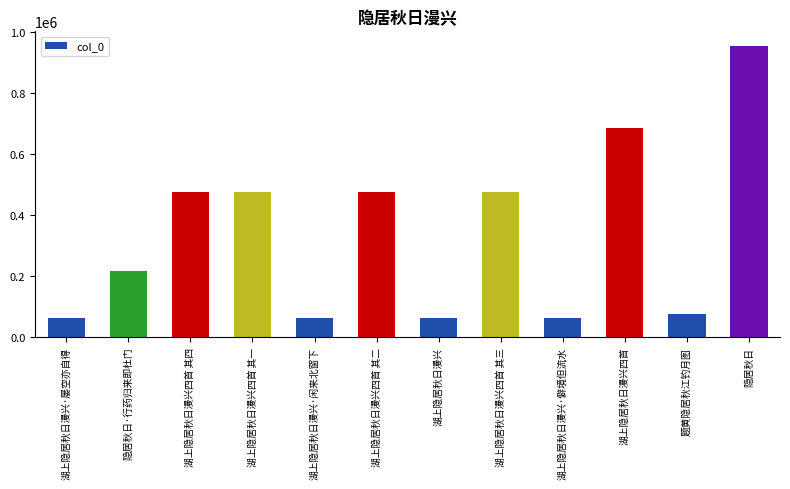

What is the maximum value shown in the chart?

952921